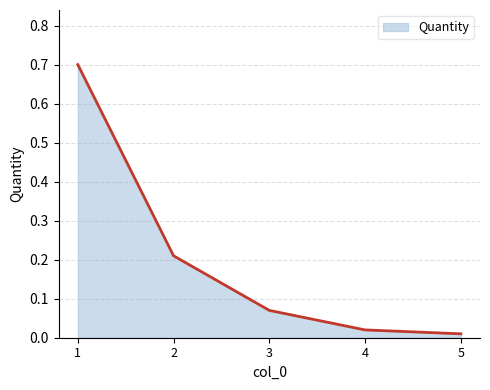

What is the change in value from 1 to 3?

-0.6